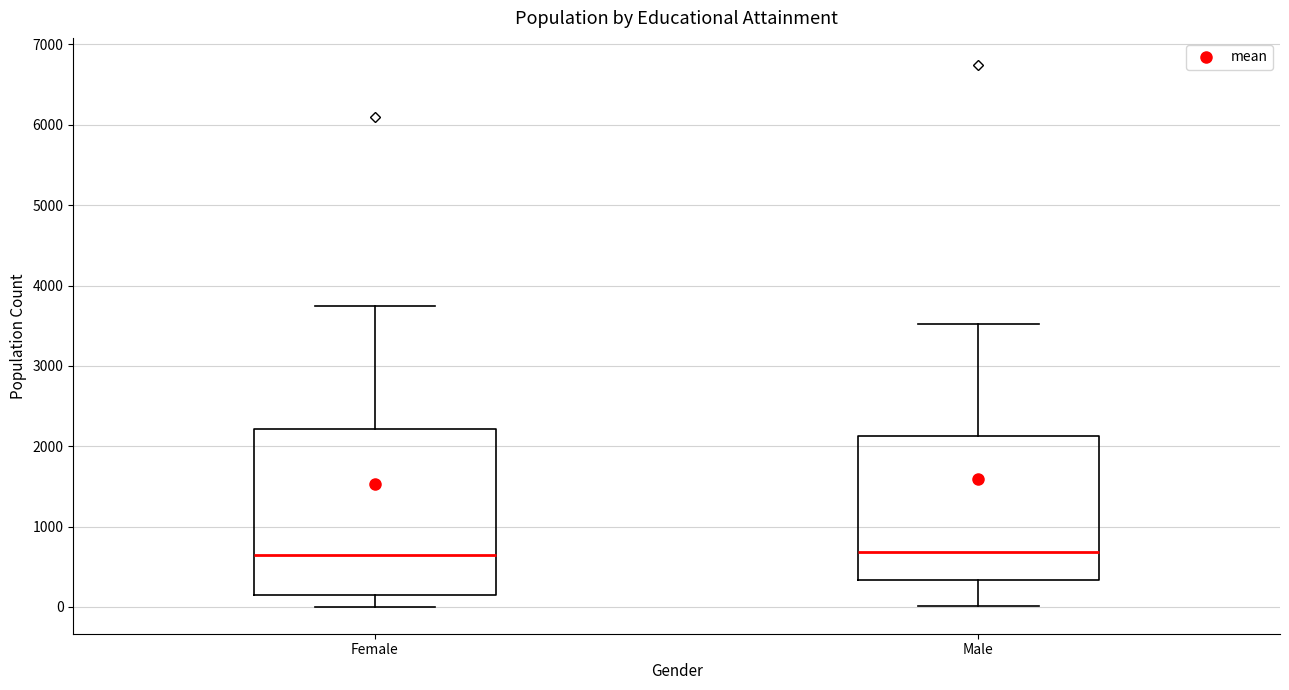

Comparing the boxes themselves (not the whiskers), which one is the tallest?

Female